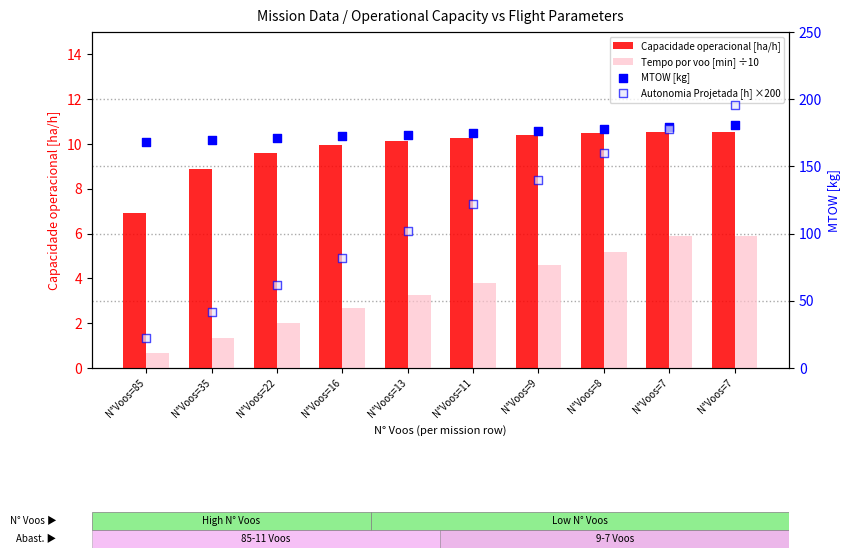

What is the total value across all series at N°Voos=9?

331.7